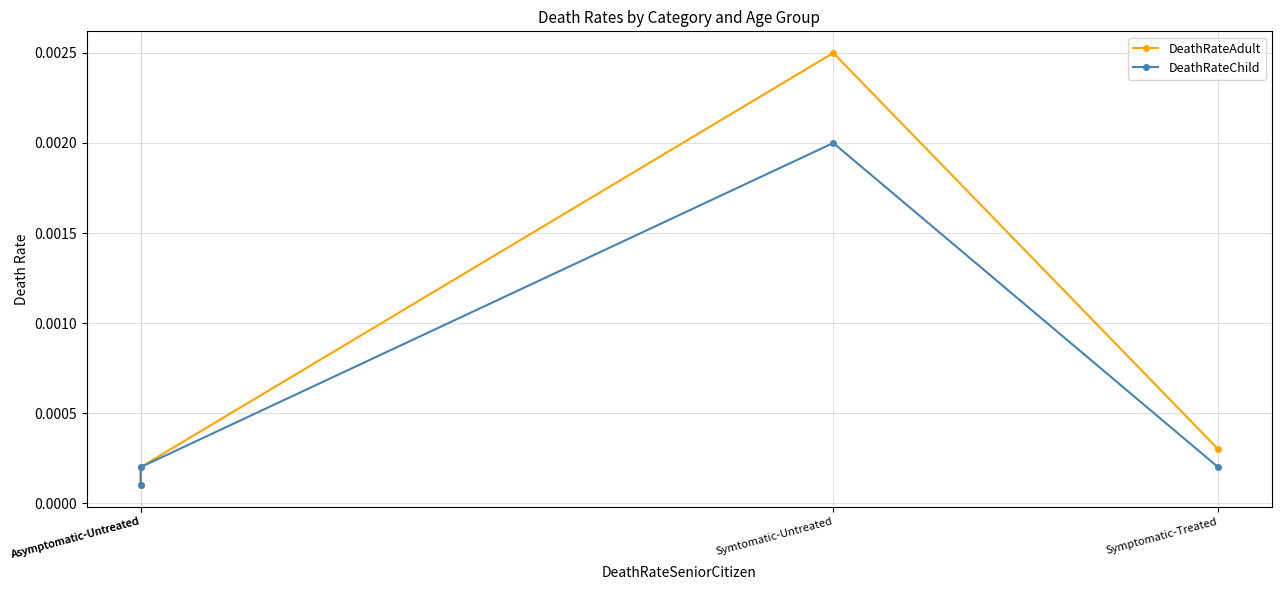

Rank the series by their average value, from highest to lowest.

DeathRateAdult, DeathRateChild